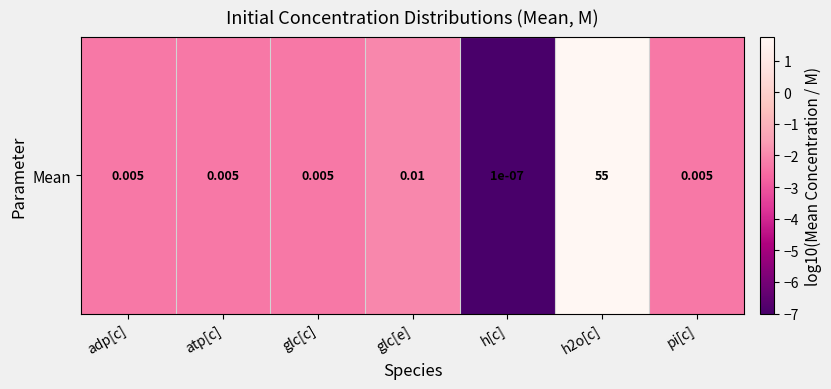

Reading right to left, list all the values displayed in this chart.

-2.3	1.7	-7.0	-2.0	-2.3	-2.3	-2.3